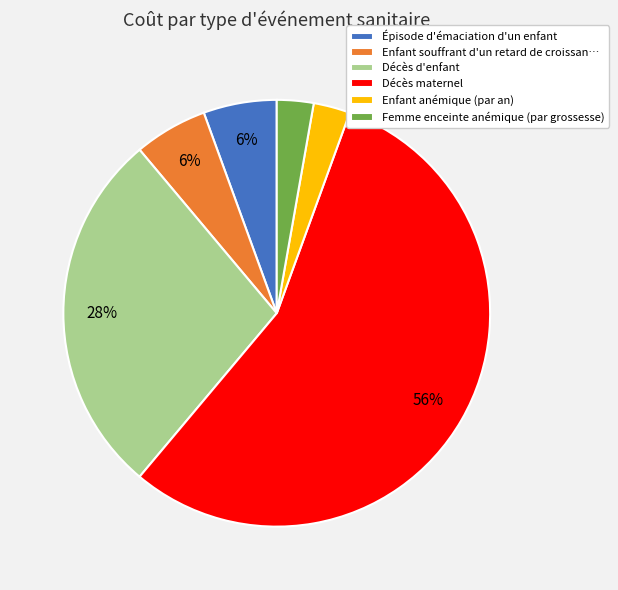

Between Décès maternel and Femme enceinte anémique (par grossesse), which is larger?

Décès maternel